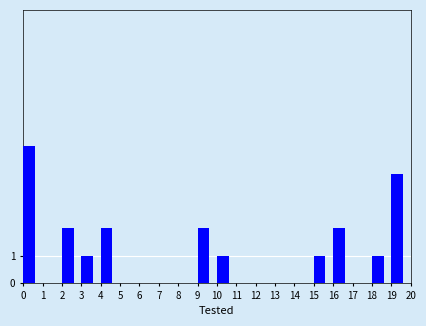

Reading left to right, extract all data points from this chart.

0=5	1=0	2=2	3=1	4=2	5=0	6=0	7=0	8=0	9=2	10=1	11=0	12=0	13=0	14=0	15=1	16=2	17=0	18=1	19=4